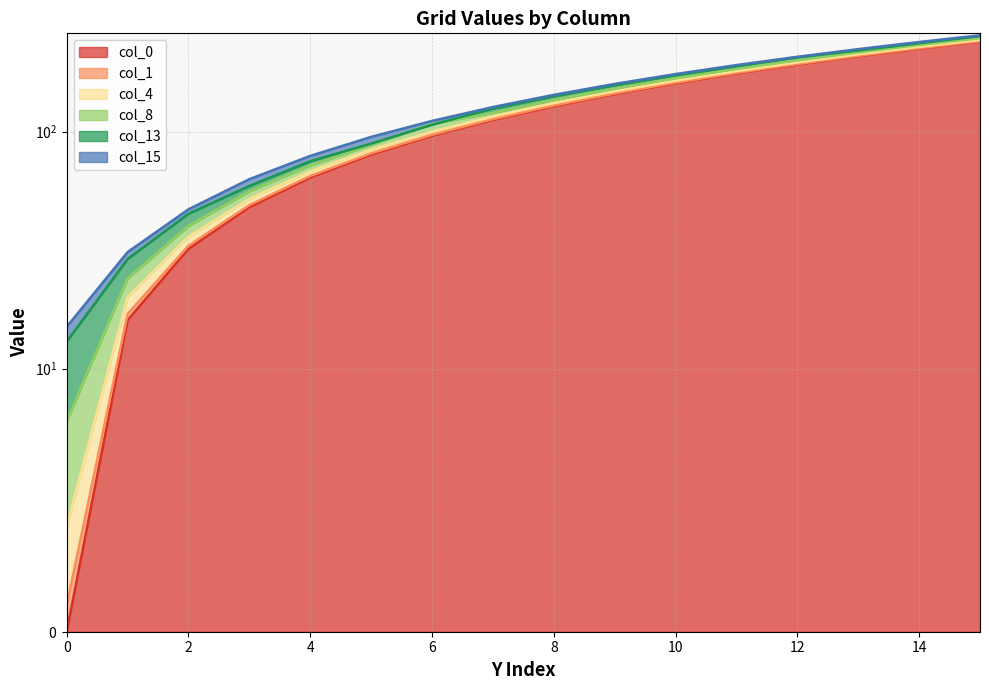

Reading left to right, extract all data points from this chart.

0: 0=0	1=16	2=32	3=48	4=64	5=80	6=96	7=112	8=128	9=144	10=160	11=176	12=192	13=208	14=224	15=240
1: 0=1	1=17	2=33	3=49	4=65	5=81	6=97	7=113	8=129	9=145	10=161	11=177	12=193	13=209	14=225	15=241
4: 0=4	1=20	2=36	3=52	4=68	5=84	6=100	7=116	8=132	9=148	10=164	11=180	12=196	13=212	14=228	15=244
8: 0=8	1=24	2=40	3=56	4=72	5=88	6=108	7=120	8=136	9=152	10=168	11=184	12=200	13=216	14=232	15=248
13: 0=13	1=29	2=45	3=59	4=75	5=89	6=107	7=125	8=141	9=157	10=173	11=189	12=206	13=220	14=236	15=253
15: 0=15	1=31	2=47	3=63	4=79	5=95	6=111	7=127	8=143	9=159	10=175	11=191	12=207	13=223	14=239	15=255